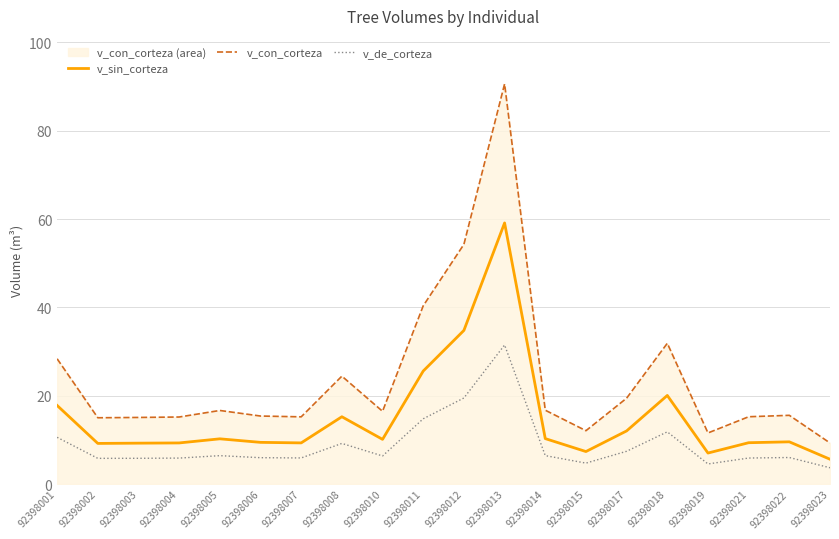

What is the lowest value of the v_de_corteza series?

3.7